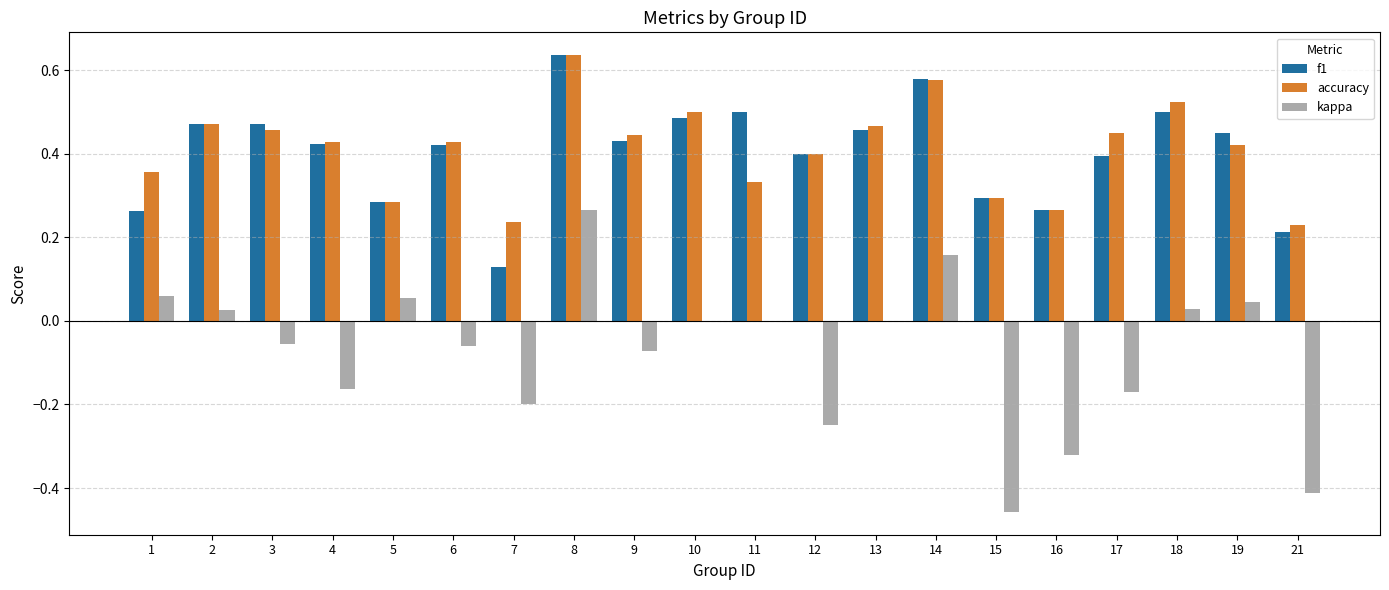

At which label does kappa first exceed 0?

1